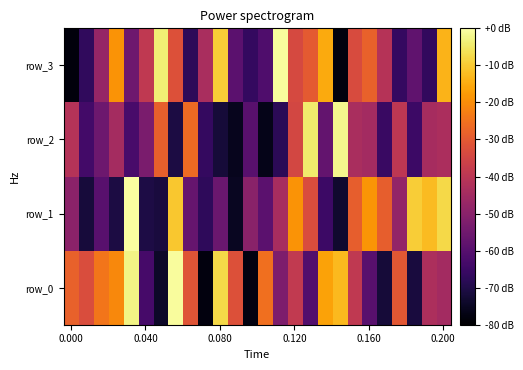

Reading left to right, what are all the values shown in this chart?

row_0: -28.3	-32.9	-24.1	-20.8	-2.6	-62.9	-74.2	-0.8	-31.1	-78.1	-7.6	-32.2	-77.5	-25.5	-52.3	-38.6	-60.7	-16.5	-12.6	-39.0	-59.5	-72.0	-30.5	-71.3	-42.9	-44.8
row_1: -49.5	-71.8	-59.5	-70.6	-0.5	-70.4	-71.5	-10.3	-56.9	-67.4	-56.2	-75.3	-49.9	-58.8	-44.0	-18.8	-33.1	-64.9	-73.4	-29.0	-18.6	-28.9	-47.8	-9.6	-12.3	-7.7
row_2: -41.3	-63.5	-55.4	-44.4	-62.6	-52.9	-28.6	-70.8	-26.4	-66.5	-72.0	-75.9	-59.5	-76.3	-68.0	-34.4	-4.4	-57.3	-2.2	-43.5	-45.0	-65.4	-39.4	-64.9	-44.2	-43.4
row_3: -78.2	-66.9	-47.8	-19.0	-55.1	-38.8	-3.9	-31.9	-67.7	-43.6	-9.5	-58.8	-66.5	-61.4	-0.9	-34.0	-30.0	-15.0	-78.0	-33.2	-28.2	-41.1	-66.2	-58.0	-66.6	-13.7